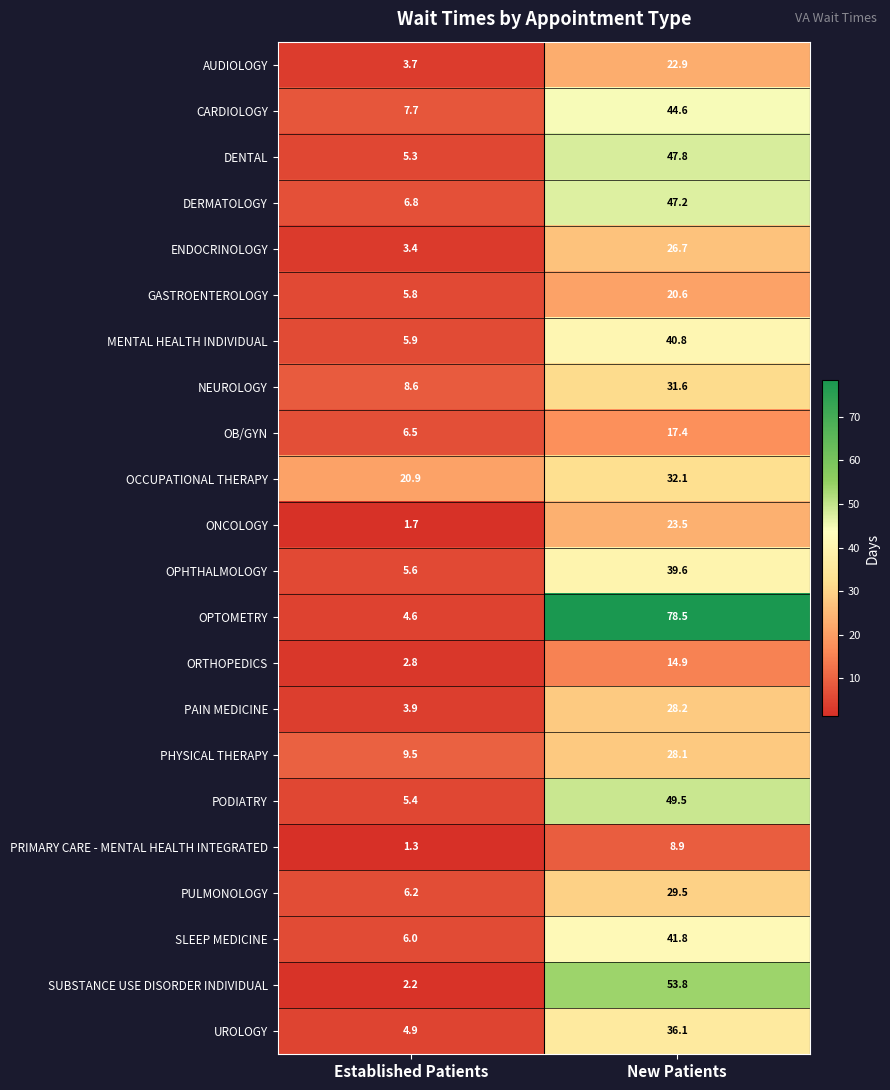

At which category is the sum across all series the highest?

New Patients